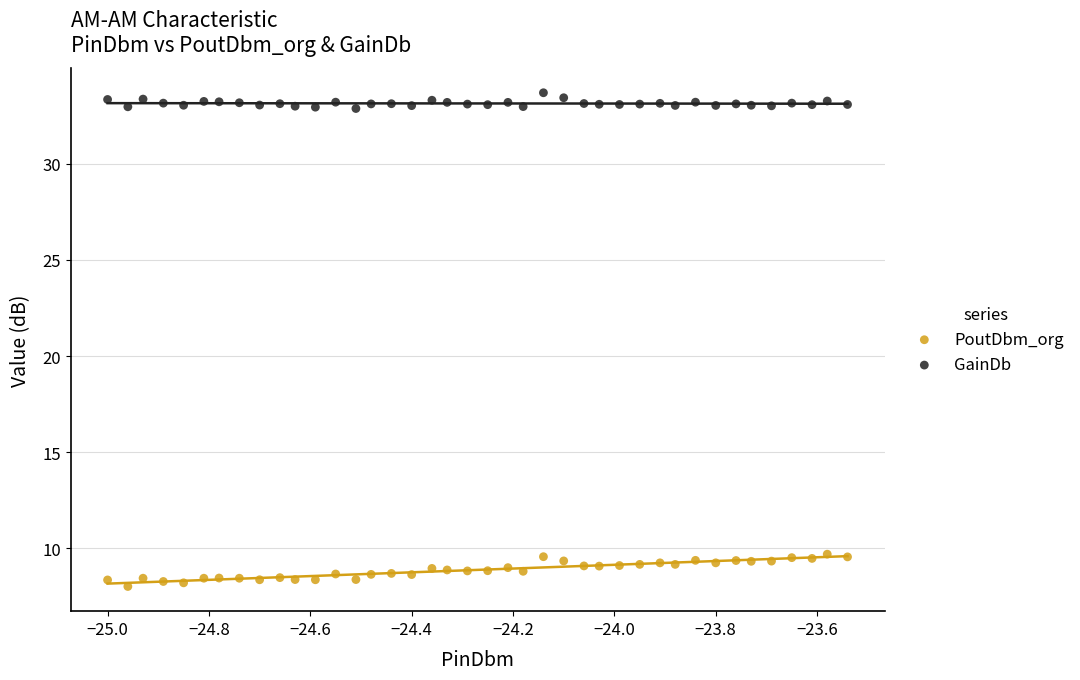

Which series contains the highest Y value?

GainDb